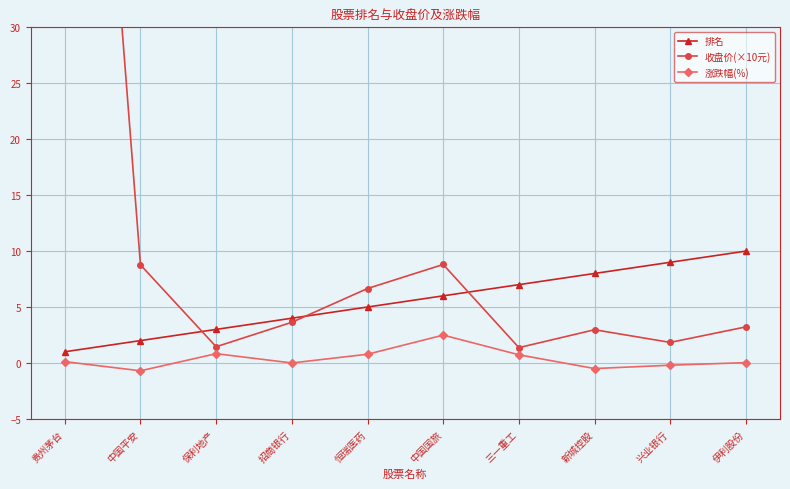

What is the label of the 4th point from the right?

三一重工